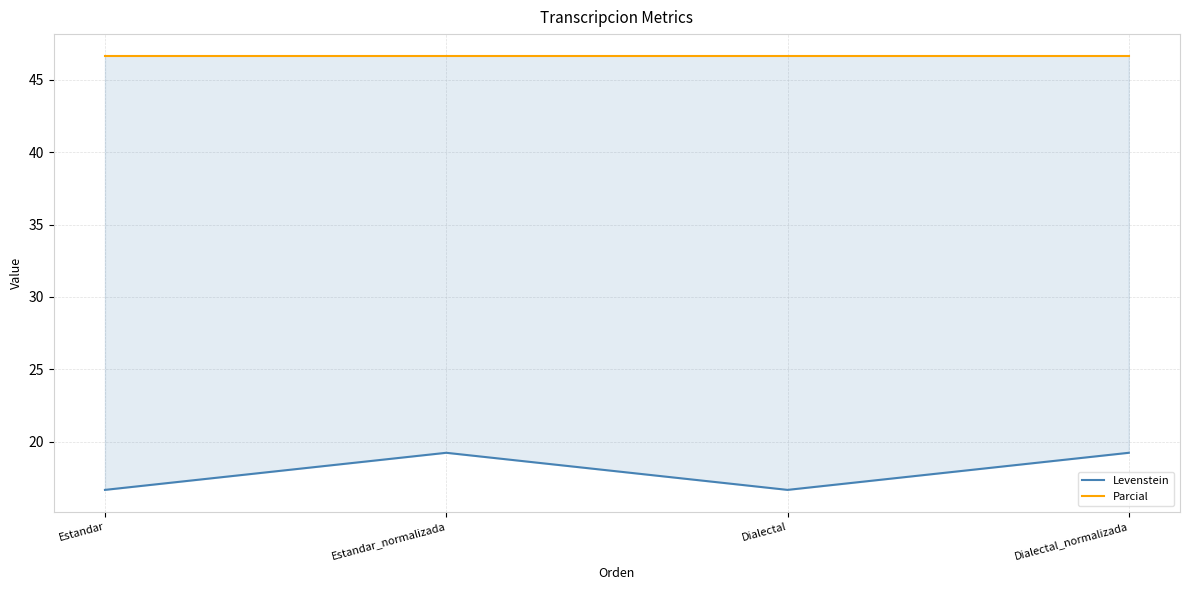

What are all the series names shown in the legend?

Levenstein, Parcial